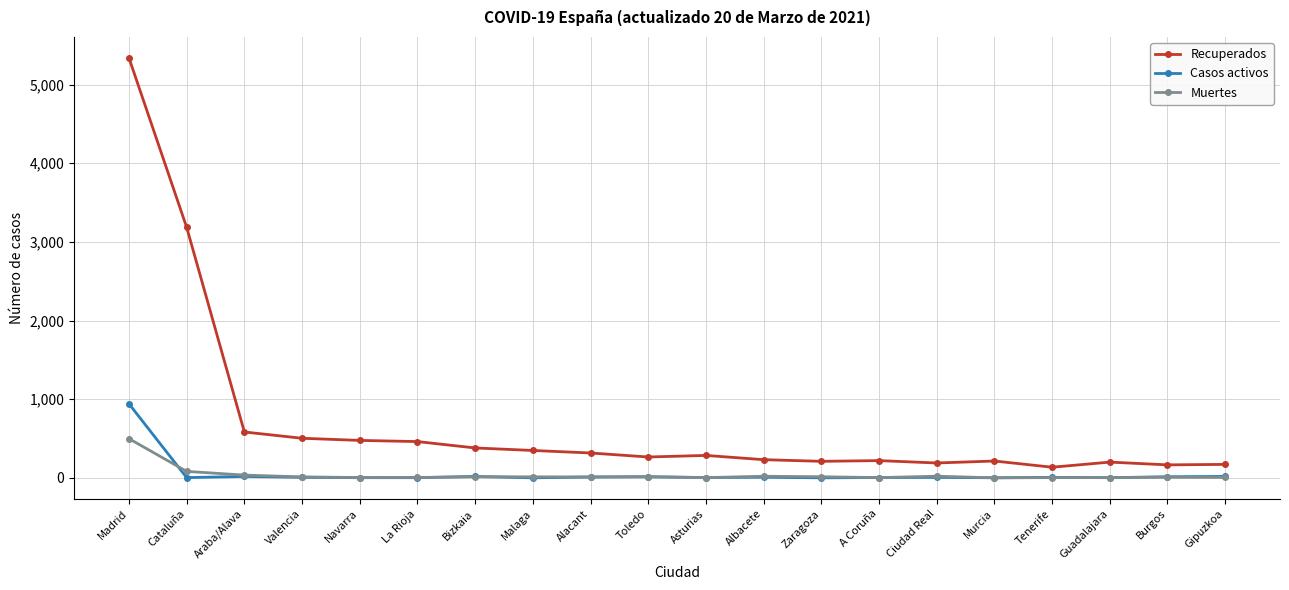

What is the label of the 2nd point from the left?

Cataluña